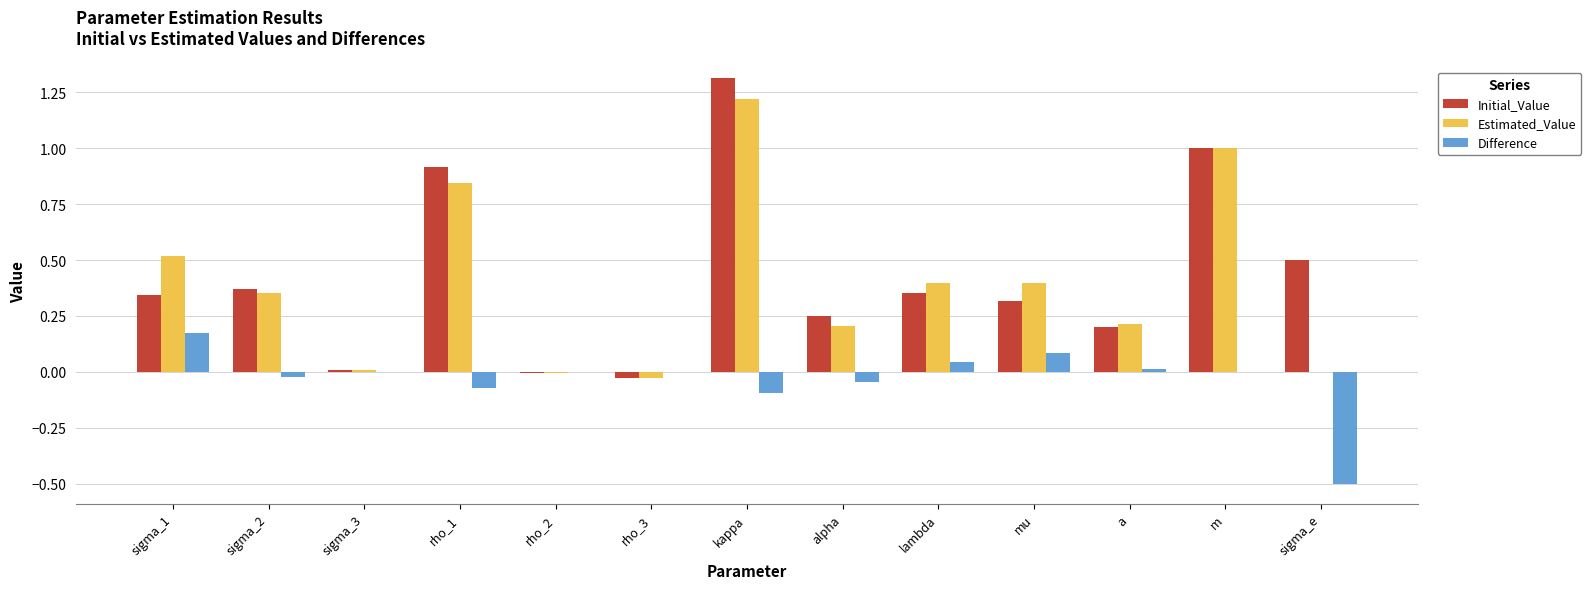

Which series has the widest spread of values?

Initial_Value